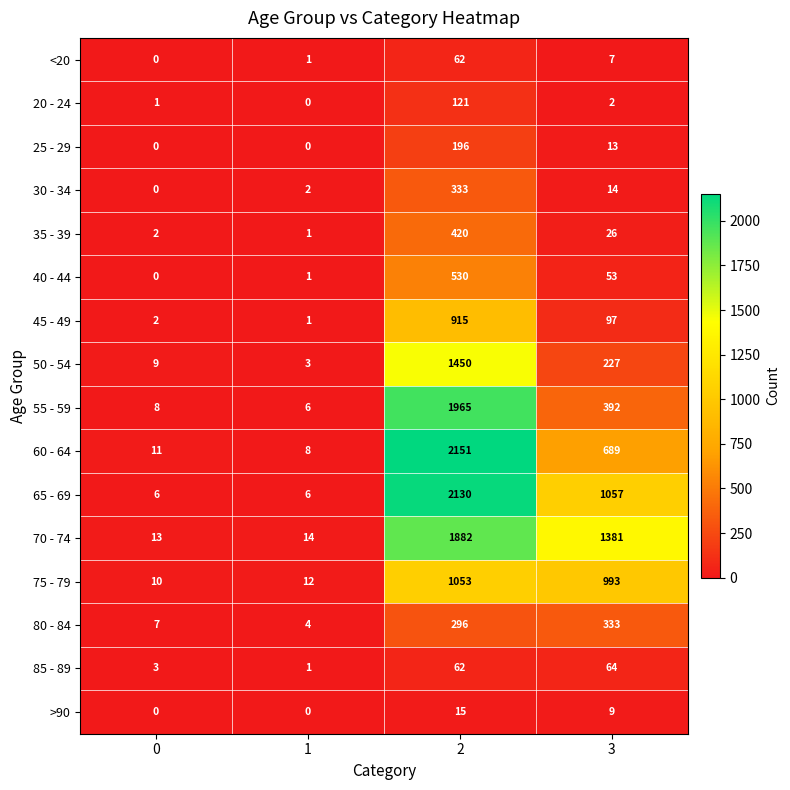

Is it true that 20 - 24 equals 3 at 3?

False